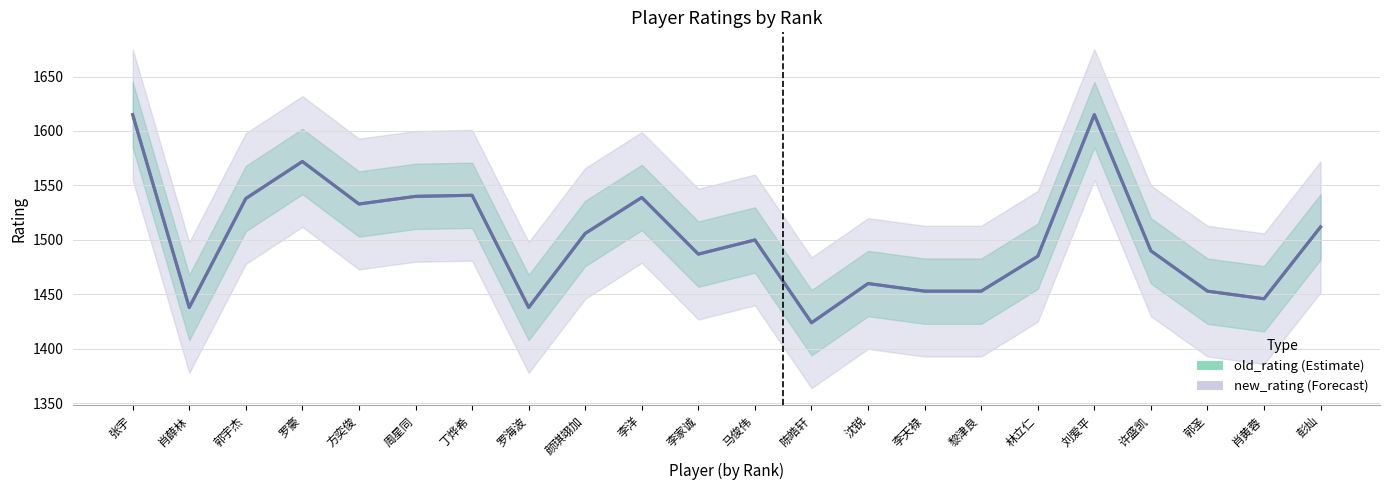

At which category is the sum across all series the highest?

张宇